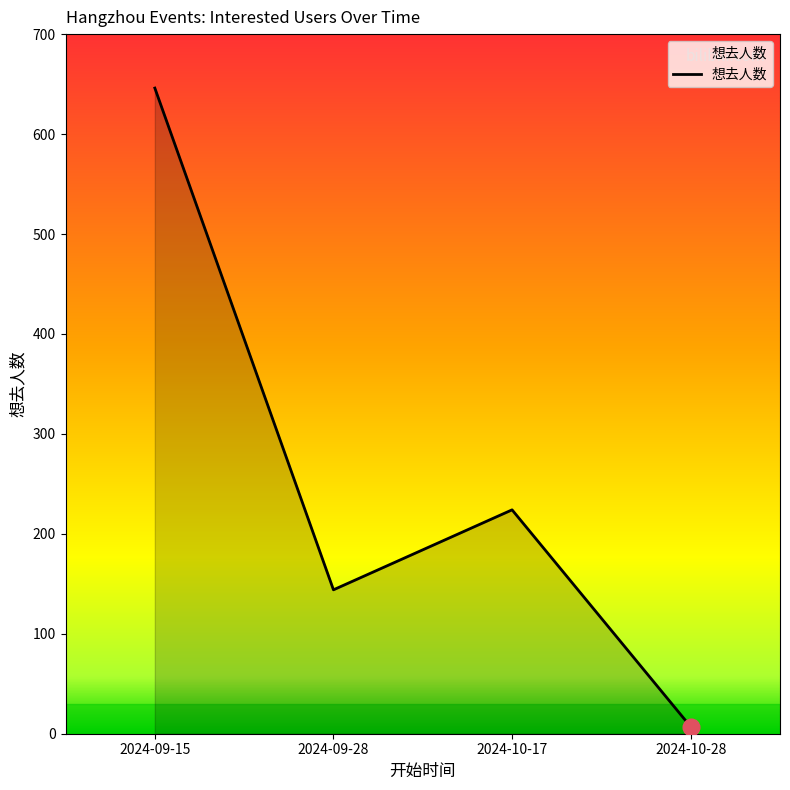

Where is the data nearest to the value 326?

2024-10-17